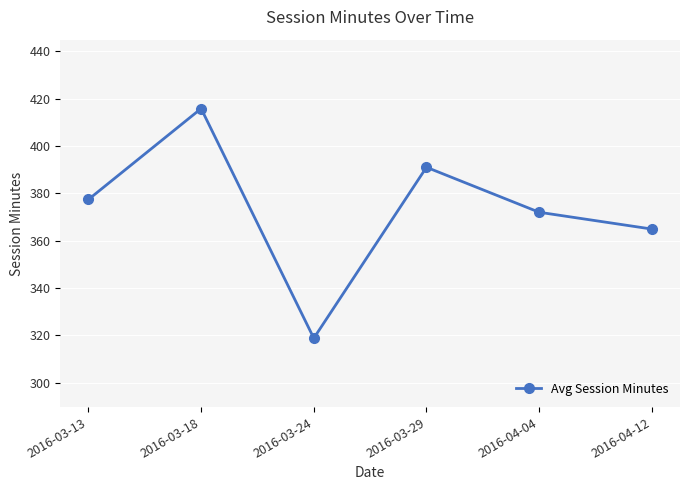

Reading left to right, extract all data points from this chart.

2016-03-13=377.4	2016-03-18=415.8	2016-03-24=318.8	2016-03-29=391.0	2016-04-04=372.0	2016-04-12=364.9